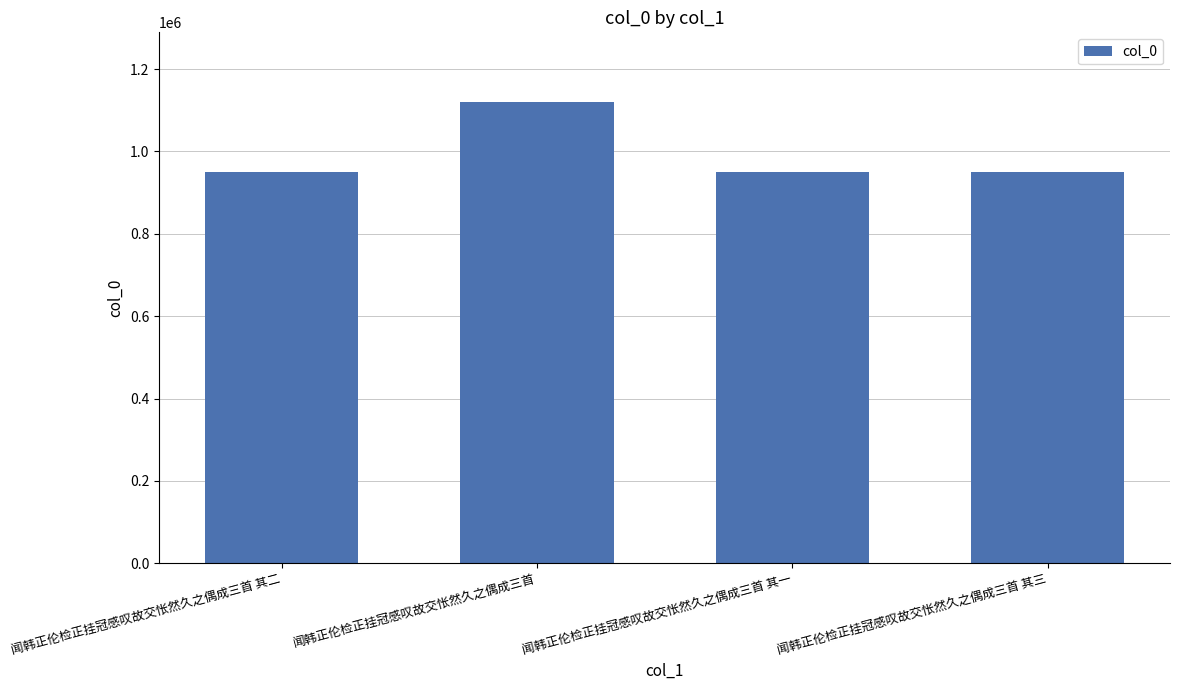

Does the chart contain any negative values?

No